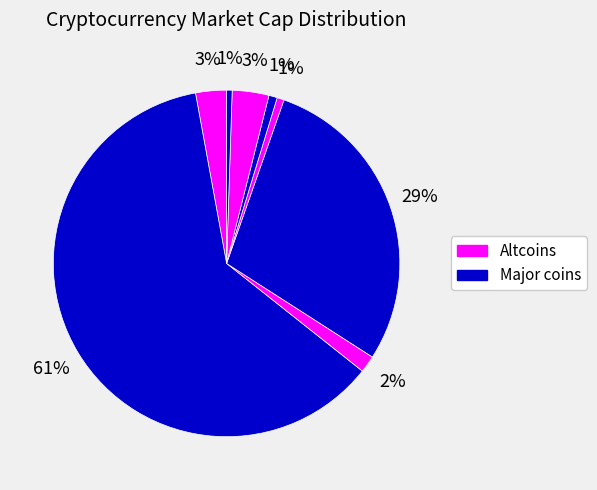

How many segments does this pie chart have?

8